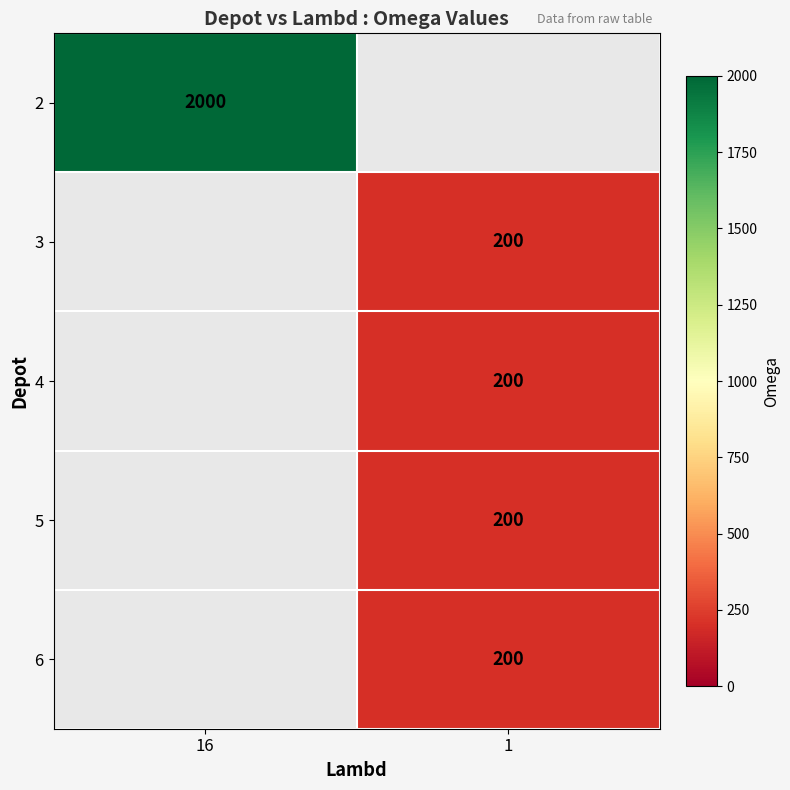

Is it true that 4 equals 200 at 1?

True